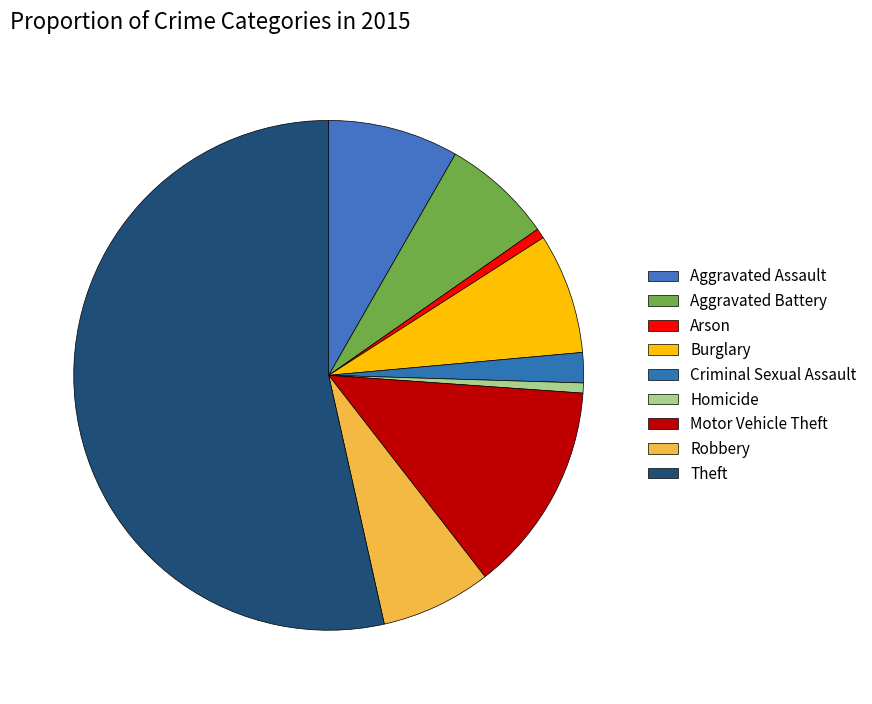

Approximately how many times larger is the value at Burglary compared to Arson?

12.0